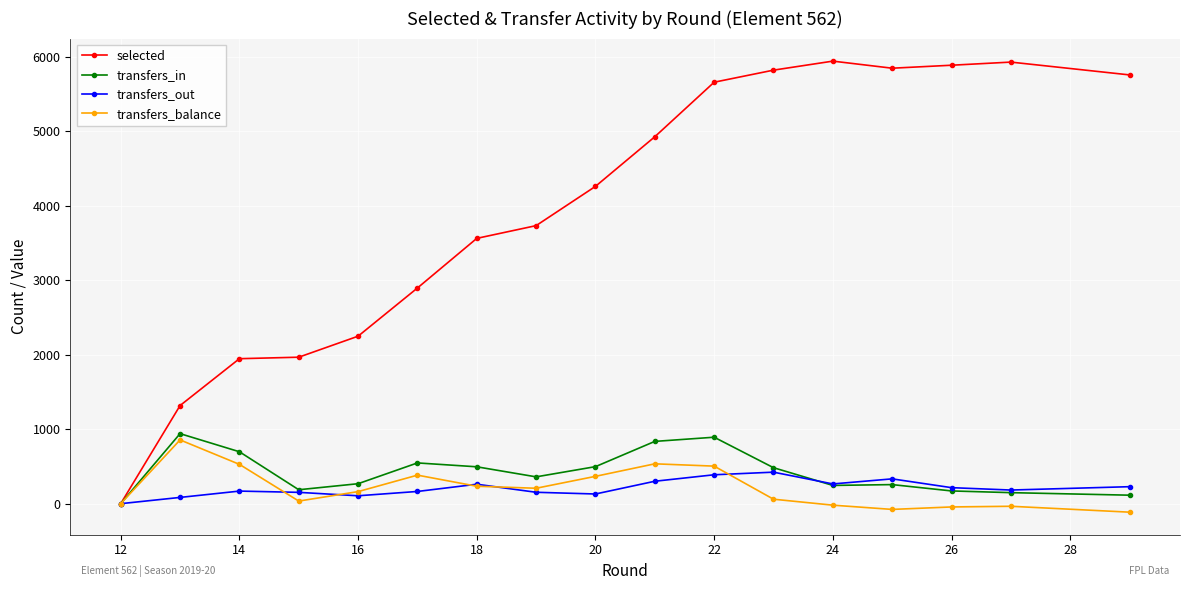

What is the greatest value displayed?

5940